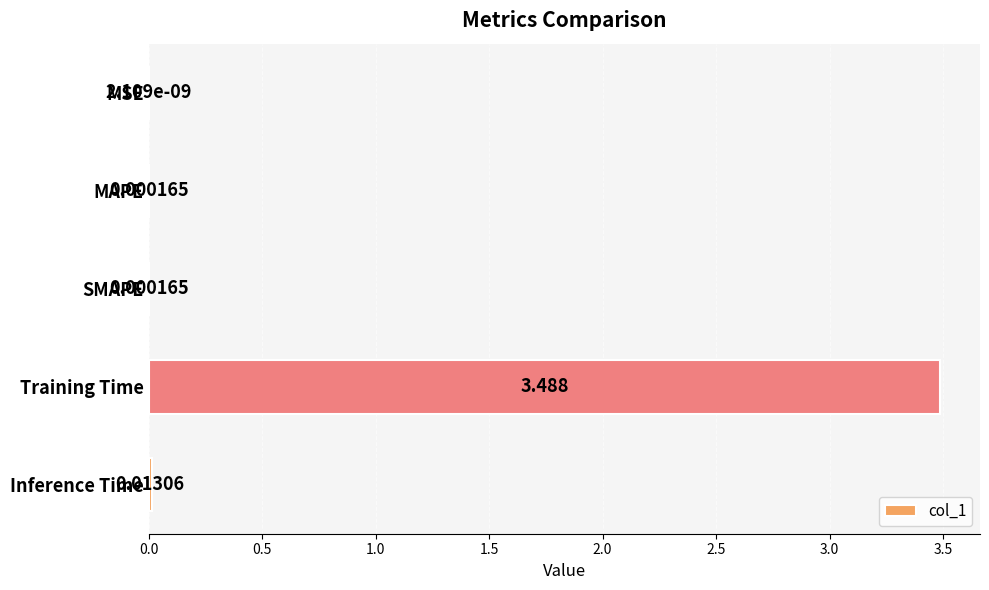

How many series are shown in this chart?

1